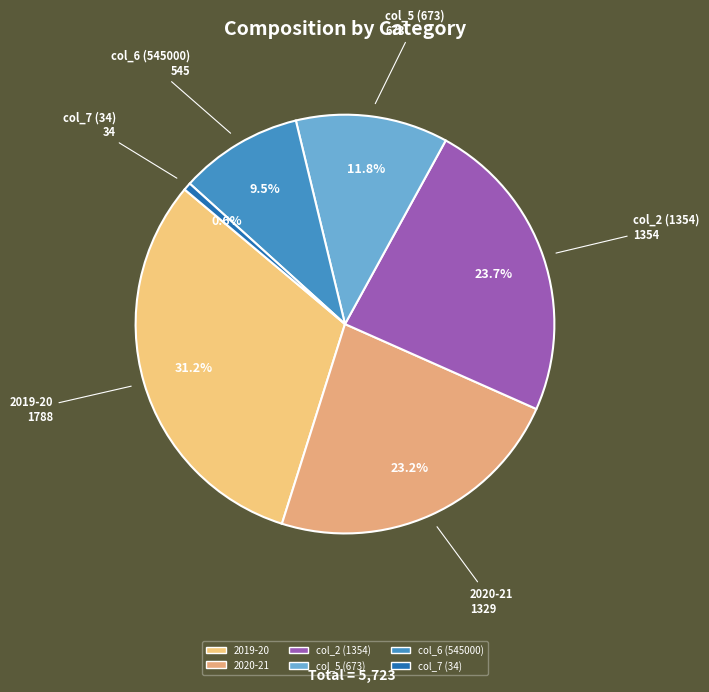

Between 2019-20 and col_5 (673), which is larger?

2019-20